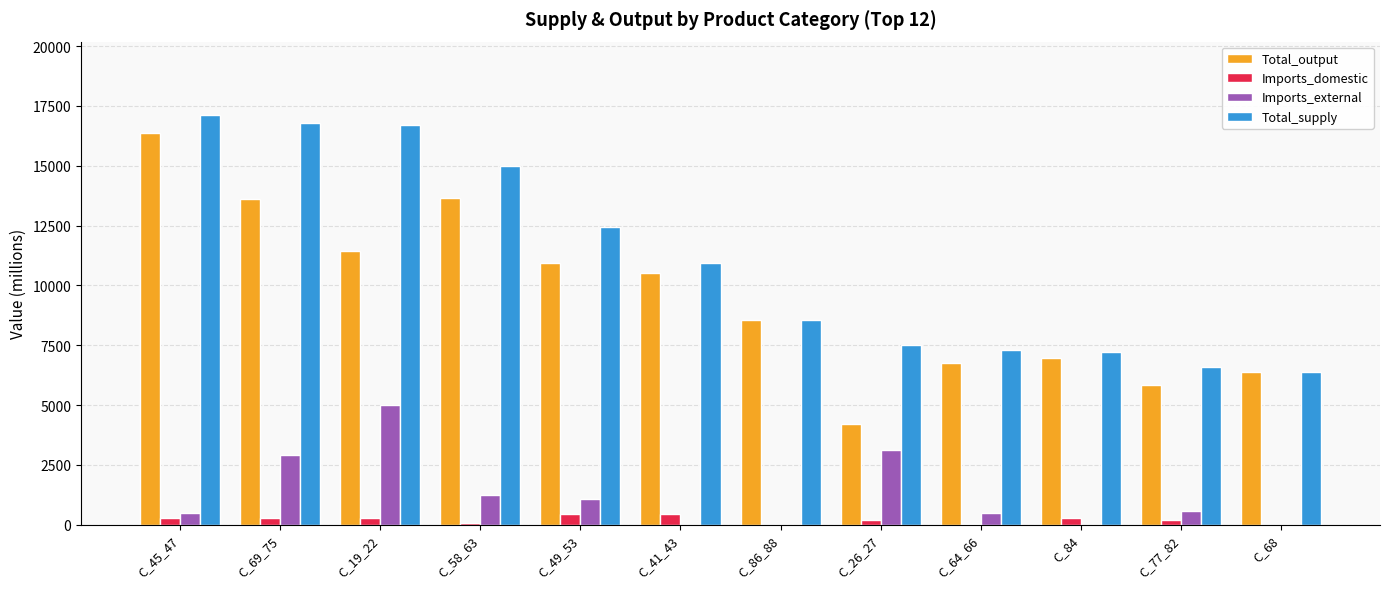

The value of Total_output at C_19_22 is 16058.1. True or false?

False